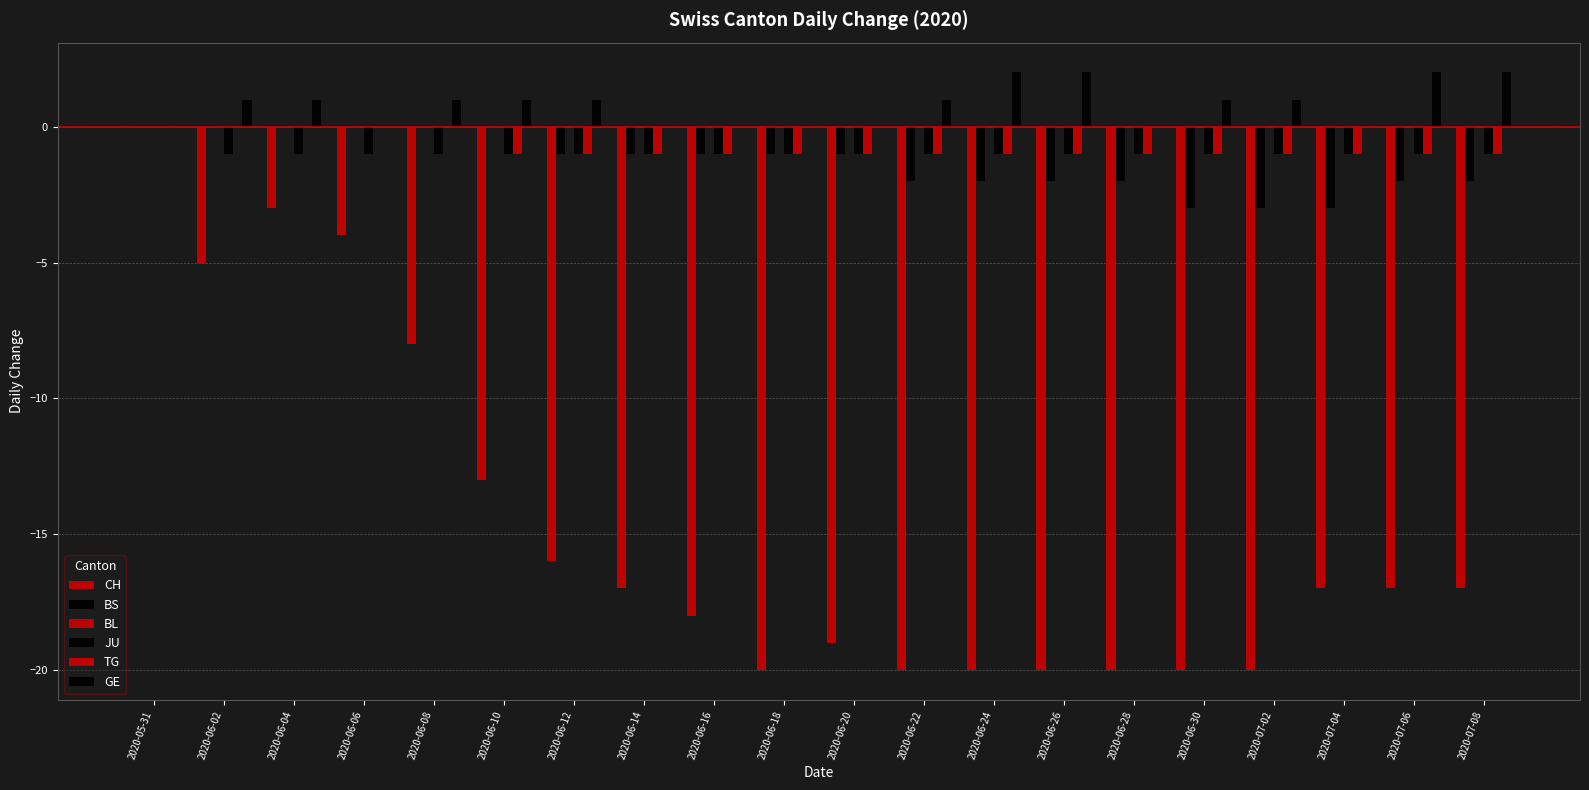

Between 2020-06-22 and 2020-06-28, which series saw the biggest shift?

GE